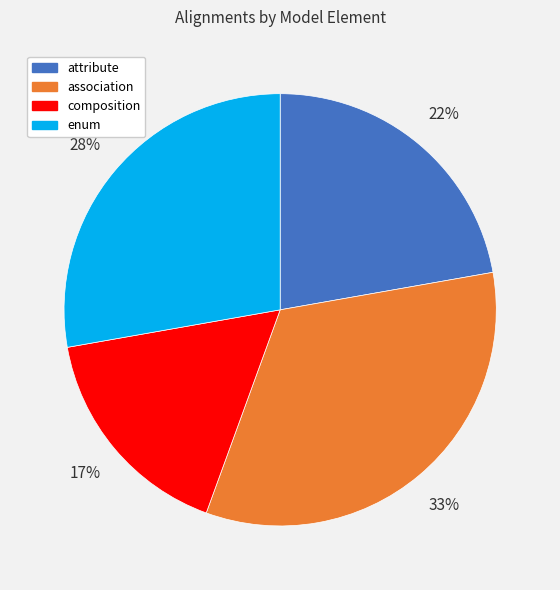

How many slices are in this pie chart?

4